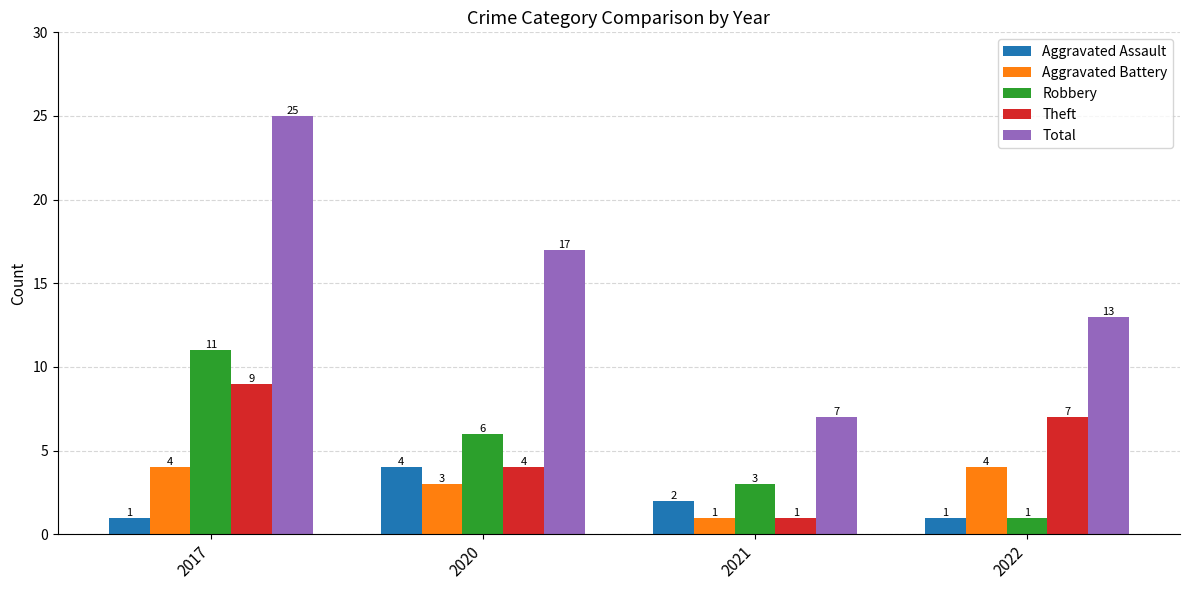

Is it true that Theft equals 1 at 2021?

True